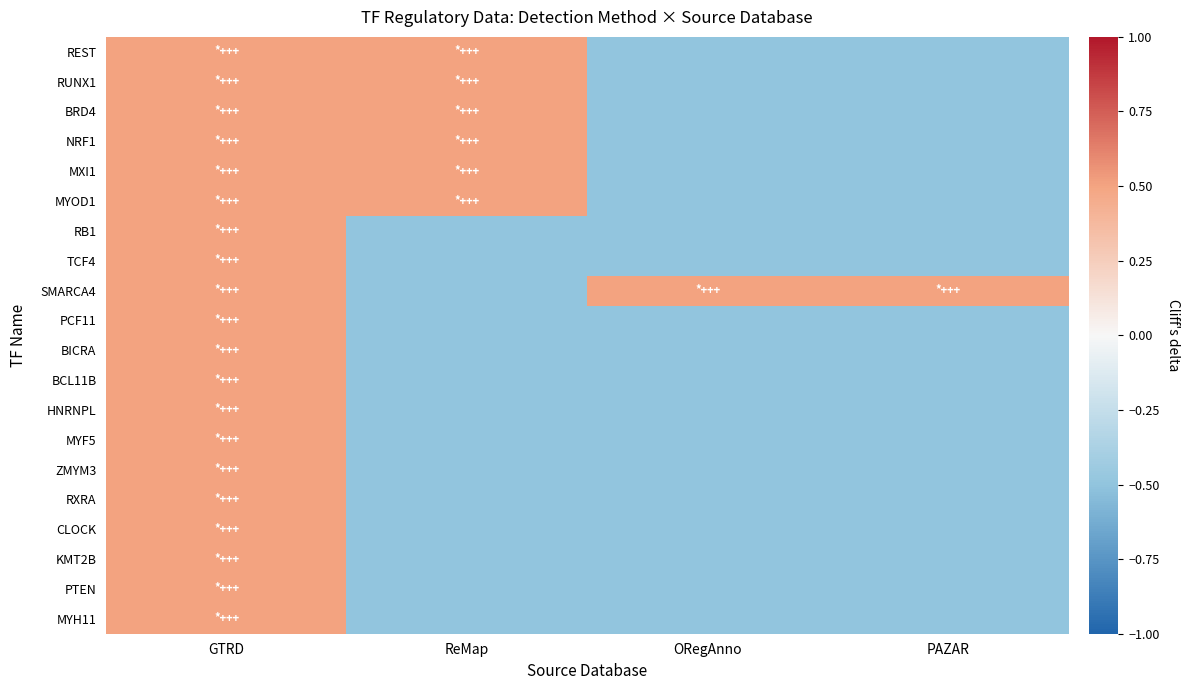

Reading right to left, list all the values displayed in this chart.

REST: PAZAR=-0.5	ORegAnno=-0.5	ReMap=0.5	GTRD=0.5
RUNX1: PAZAR=-0.5	ORegAnno=-0.5	ReMap=0.5	GTRD=0.5
BRD4: PAZAR=-0.5	ORegAnno=-0.5	ReMap=0.5	GTRD=0.5
NRF1: PAZAR=-0.5	ORegAnno=-0.5	ReMap=0.5	GTRD=0.5
MXI1: PAZAR=-0.5	ORegAnno=-0.5	ReMap=0.5	GTRD=0.5
MYOD1: PAZAR=-0.5	ORegAnno=-0.5	ReMap=0.5	GTRD=0.5
RB1: PAZAR=-0.5	ORegAnno=-0.5	ReMap=-0.5	GTRD=0.5
TCF4: PAZAR=-0.5	ORegAnno=-0.5	ReMap=-0.5	GTRD=0.5
SMARCA4: PAZAR=0.5	ORegAnno=0.5	ReMap=-0.5	GTRD=0.5
PCF11: PAZAR=-0.5	ORegAnno=-0.5	ReMap=-0.5	GTRD=0.5
BICRA: PAZAR=-0.5	ORegAnno=-0.5	ReMap=-0.5	GTRD=0.5
BCL11B: PAZAR=-0.5	ORegAnno=-0.5	ReMap=-0.5	GTRD=0.5
HNRNPL: PAZAR=-0.5	ORegAnno=-0.5	ReMap=-0.5	GTRD=0.5
MYF5: PAZAR=-0.5	ORegAnno=-0.5	ReMap=-0.5	GTRD=0.5
ZMYM3: PAZAR=-0.5	ORegAnno=-0.5	ReMap=-0.5	GTRD=0.5
RXRA: PAZAR=-0.5	ORegAnno=-0.5	ReMap=-0.5	GTRD=0.5
CLOCK: PAZAR=-0.5	ORegAnno=-0.5	ReMap=-0.5	GTRD=0.5
KMT2B: PAZAR=-0.5	ORegAnno=-0.5	ReMap=-0.5	GTRD=0.5
PTEN: PAZAR=-0.5	ORegAnno=-0.5	ReMap=-0.5	GTRD=0.5
MYH11: PAZAR=-0.5	ORegAnno=-0.5	ReMap=-0.5	GTRD=0.5